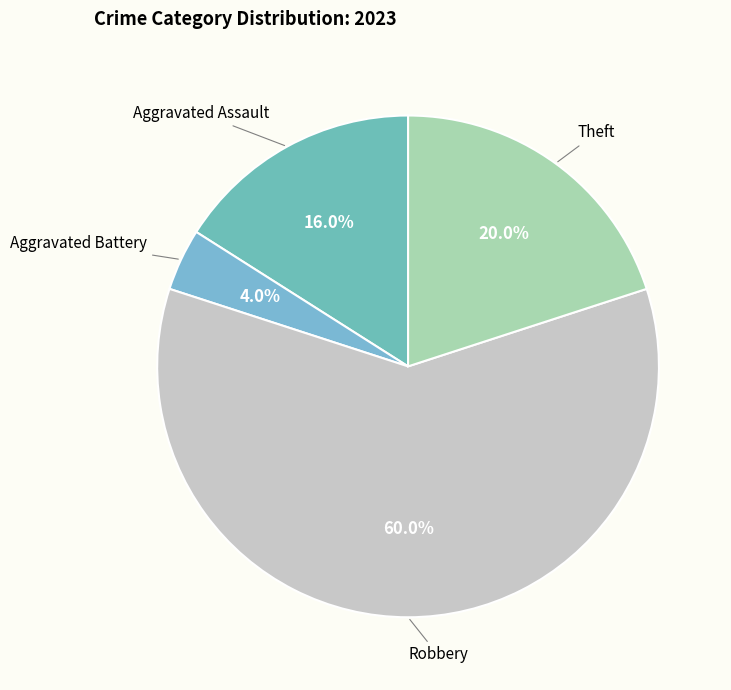

Which slice is the largest?

Robbery